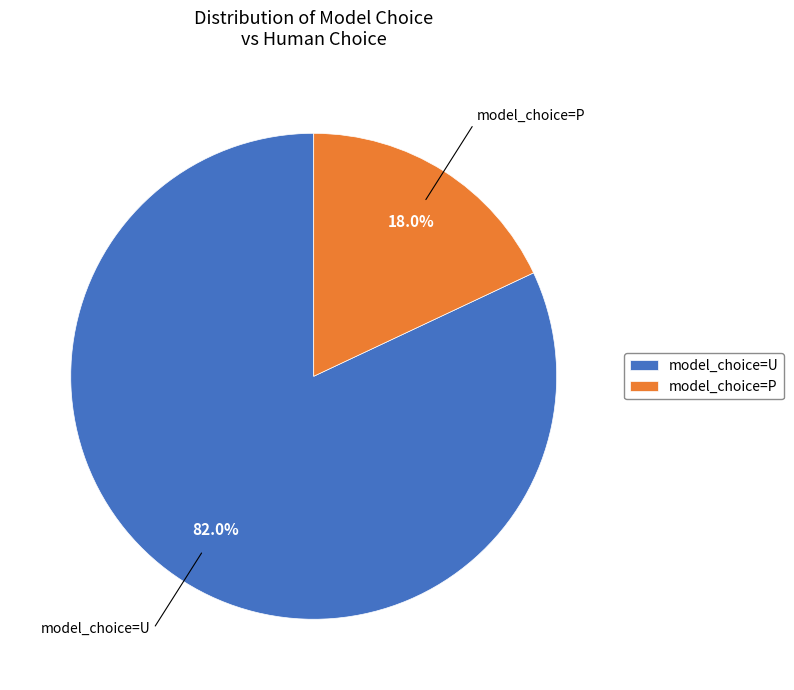

What is the smallest slice in the pie chart?

model_choice=P